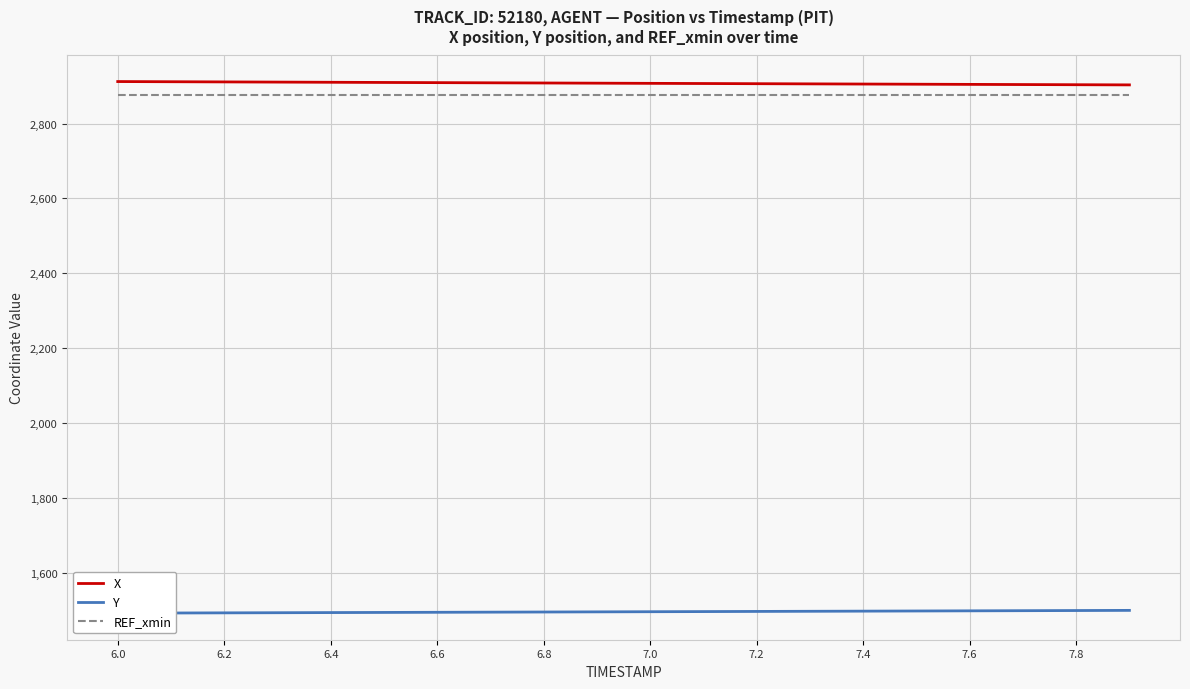

At which label does REF_xmin reach its minimum?

6.0